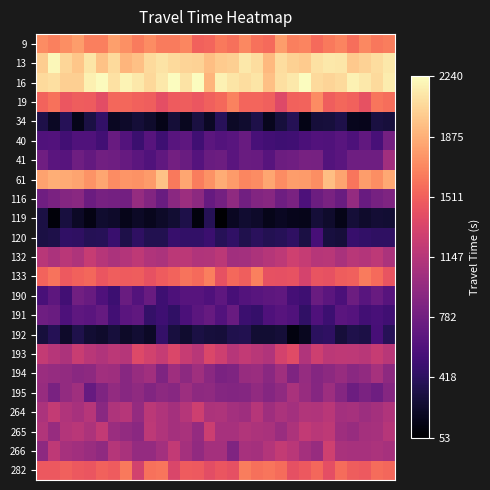

Reading left to right, extract all data points from this chart.

9: 1711.7	1660.9	1723.8	1793.8	1653.3	1653.3	1798.3	1733.4	1634.4	1715.4	1634.9	1634.7	1691.4	1518.9	1534.0	1627.0	1591.0	1697.1	1599.4	1559.0	1789.3	1653.9	1677.4	1558.0	1628.4	1680.9	1579.9	1702.1	1623.9	1648.7
13: 2012.9	2209.2	2059.9	1976.4	2126.8	1963.3	2077.7	1904.2	1954.7	2076.7	2120.1	2074.7	2051.7	2036.9	1942.7	2003.4	2024.1	2145.6	2088.5	1920.0	2086.9	2030.2	2006.8	2109.9	2143.5	2135.5	1993.9	2036.3	2087.5	2139.0
16: 2076.7	2100.1	2026.5	2019.3	2180.0	2223.5	2109.2	2195.3	2143.9	2063.4	2143.9	2238.0	2112.1	2240.2	1905.4	2180.8	2122.0	2091.1	2122.3	1956.0	2097.4	2143.6	2233.2	2073.5	2050.3	2074.9	2188.2	2141.3	2072.6	2156.1
19: 1526.8	1596.5	1462.8	1492.8	1487.6	1401.9	1542.7	1539.9	1519.4	1500.2	1405.8	1485.3	1491.6	1454.8	1506.1	1551.3	1669.9	1533.0	1539.6	1513.0	1365.5	1516.9	1523.8	1716.1	1503.6	1543.1	1516.2	1425.5	1610.4	1579.2
34: 338.3	202.2	387.2	162.9	321.9	450.2	195.8	229.7	283.0	234.7	150.9	280.5	190.0	312.9	201.4	399.0	212.3	249.2	340.1	176.5	293.2	379.6	146.4	289.8	295.8	337.5	176.0	169.4	316.8	298.8
40: 605.0	612.7	530.6	603.6	608.4	527.9	734.3	622.9	489.7	637.5	507.0	648.0	677.7	519.3	662.1	618.0	650.8	736.7	565.4	524.7	513.8	519.7	578.8	612.3	607.1	651.2	586.0	701.3	563.8	802.6
41: 778.1	659.4	642.3	766.6	710.1	785.1	765.9	722.2	660.3	606.8	692.3	796.5	745.1	628.3	741.9	758.8	657.3	740.3	732.7	636.6	756.6	772.9	814.6	812.3	617.8	653.0	769.2	769.1	769.2	1036.2
61: 1821.7	1866.8	1852.3	1828.1	1750.8	1836.7	1714.2	1757.1	1737.2	1782.5	1961.2	1626.6	1830.9	1647.0	1738.2	1863.1	1781.1	1689.8	1718.8	1830.4	1717.6	1793.3	1779.6	1723.9	1947.5	1826.7	1614.0	1790.9	1723.1	1844.2
116: 779.6	833.8	883.4	912.3	747.0	816.2	805.0	790.7	984.2	875.4	742.1	916.4	1012.8	925.6	721.5	804.3	944.4	786.4	878.5	905.0	768.8	838.2	583.7	761.0	822.8	743.2	973.6	728.6	807.8	853.5
119: 325.3	95.1	303.1	210.8	131.5	247.0	225.9	162.0	215.6	179.2	219.1	263.0	336.9	111.0	380.6	53.8	197.9	257.1	232.5	160.2	193.4	170.6	162.9	278.0	238.6	154.6	282.0	234.6	275.0	260.4
120: 319.7	341.2	445.8	434.8	384.3	395.4	488.2	338.7	429.8	369.8	368.6	473.9	452.0	451.1	490.4	387.7	440.6	361.2	411.9	375.6	393.8	433.6	320.5	553.4	305.5	288.9	478.6	449.3	435.9	436.3
132: 1159.0	1088.2	1166.1	1105.8	1238.0	1148.2	1094.0	1134.3	1193.0	1114.9	1094.2	1179.5	1179.6	1119.4	1122.3	1178.6	1044.2	1047.4	1102.5	1142.9	1184.9	1278.0	1228.6	1147.2	1158.5	1079.8	1158.5	1136.9	1185.8	1093.8
133: 1526.5	1607.6	1476.3	1517.1	1540.2	1452.9	1502.9	1486.0	1492.8	1423.2	1487.0	1524.8	1601.1	1561.7	1657.3	1423.6	1554.8	1499.7	1660.2	1420.3	1417.8	1437.0	1315.1	1442.9	1424.3	1497.0	1512.3	1635.1	1561.0	1438.8
190: 563.1	674.4	529.4	781.5	729.4	597.5	497.9	743.3	625.8	734.0	507.4	587.0	635.4	638.8	599.0	684.8	549.6	623.6	644.6	676.2	691.9	545.0	512.3	737.2	661.6	575.1	759.1	644.3	729.3	640.4
191: 768.9	744.4	584.1	681.7	655.6	713.5	526.8	658.9	688.7	463.3	509.3	440.9	582.4	661.4	724.2	609.9	734.3	493.6	467.7	599.6	634.7	601.4	438.6	596.9	499.6	657.6	633.3	528.8	562.9	519.3
192: 300.0	381.4	226.1	345.3	262.6	241.6	296.4	222.2	260.7	209.2	462.2	307.8	249.0	322.1	296.0	287.3	354.1	365.6	262.6	258.9	283.0	120.8	183.8	414.3	436.6	285.1	351.1	329.9	551.3	394.6
193: 1219.8	1153.6	1101.5	1246.3	1169.5	1116.2	1178.3	1143.5	1365.0	1300.5	1229.4	1348.4	1236.2	1161.1	1351.8	1273.1	1147.0	1214.8	1160.0	1119.4	1304.1	1382.8	1118.1	1275.0	1177.9	1191.0	1182.6	1160.9	1233.9	1163.5
194: 1004.6	979.0	963.9	910.4	936.9	1043.4	1023.1	904.8	990.9	1043.1	849.4	1026.5	930.0	1028.6	921.9	838.6	852.8	986.8	1003.8	910.7	1034.1	850.1	977.7	886.1	930.9	986.8	914.2	952.2	1063.5	936.8
195: 986.9	829.6	962.4	1035.3	722.3	856.2	966.2	903.8	949.7	871.7	926.9	907.5	1013.4	940.4	947.0	887.0	881.0	885.4	951.6	886.3	943.2	1086.0	989.7	893.9	1016.1	887.4	757.0	839.4	770.3	891.9
264: 1090.5	1223.1	1115.2	1071.5	1155.4	912.1	1107.8	1150.7	970.7	1180.5	1116.1	1055.8	1139.6	1270.7	1103.5	1108.9	1052.3	1021.0	1155.4	1020.5	1094.7	1050.8	1127.3	1115.7	1172.0	1048.2	1067.4	1010.7	1053.5	1119.2
265: 1124.6	990.2	1133.6	1172.5	1097.1	1214.1	1002.1	964.4	921.7	1183.7	1116.3	1059.6	1086.4	974.0	1259.7	1074.3	1072.8	1122.1	1102.5	1081.9	1000.8	1101.7	1214.6	1171.6	1191.5	1023.1	984.8	1053.9	1068.5	1151.5
266: 939.6	1197.4	1062.4	1040.8	994.0	942.6	1140.9	1080.9	971.8	971.4	1048.1	1208.5	1054.2	954.7	1055.3	1053.2	859.2	1070.7	1056.5	1130.7	1222.9	1165.1	1053.5	986.5	1280.9	1079.7	1076.1	1073.1	1090.8	1063.5
282: 1463.1	1465.3	1506.4	1465.5	1452.0	1517.5	1488.6	1629.3	1296.9	1596.3	1608.7	1343.1	1481.6	1479.3	1396.4	1446.8	1420.2	1649.2	1583.9	1610.7	1566.7	1418.7	1467.0	1548.1	1411.2	1566.0	1489.8	1479.0	1565.9	1544.5